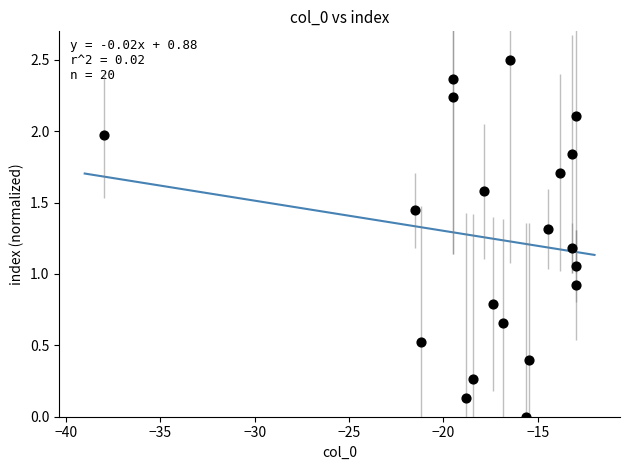

What is the range of X values (max minus min)?

25.0